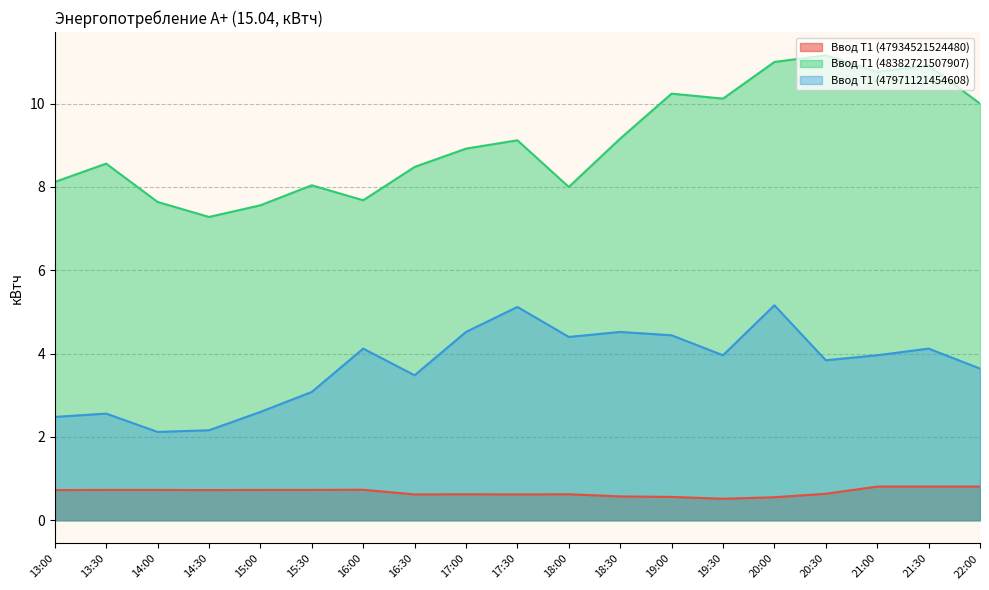

At which label is Ввод Т1 (47971121454608) closest to 3?

15:30